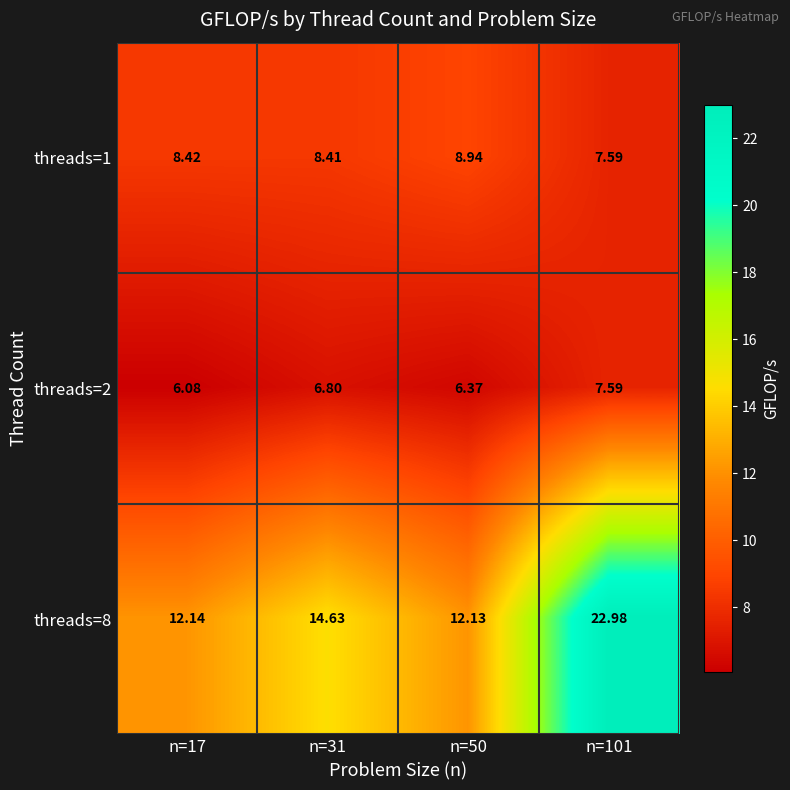

Is the value of threads=2 at n=101 greater than the value of threads=8 at n=50?

No